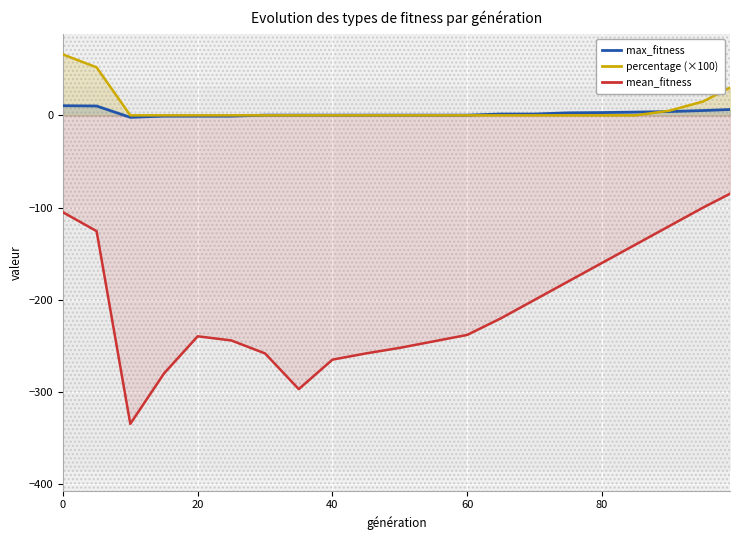

True or false: percentage (×100) and mean_fitness cross at least once.

False